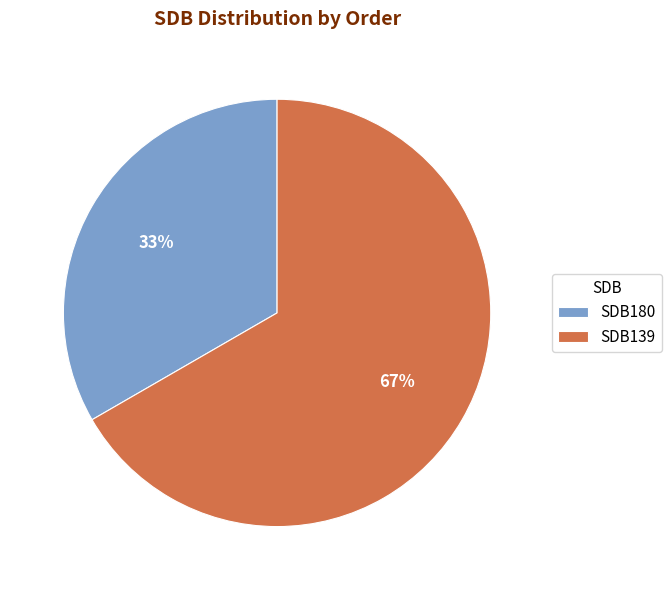

What percentage is the SDB180 slice, to the nearest percent?

33%